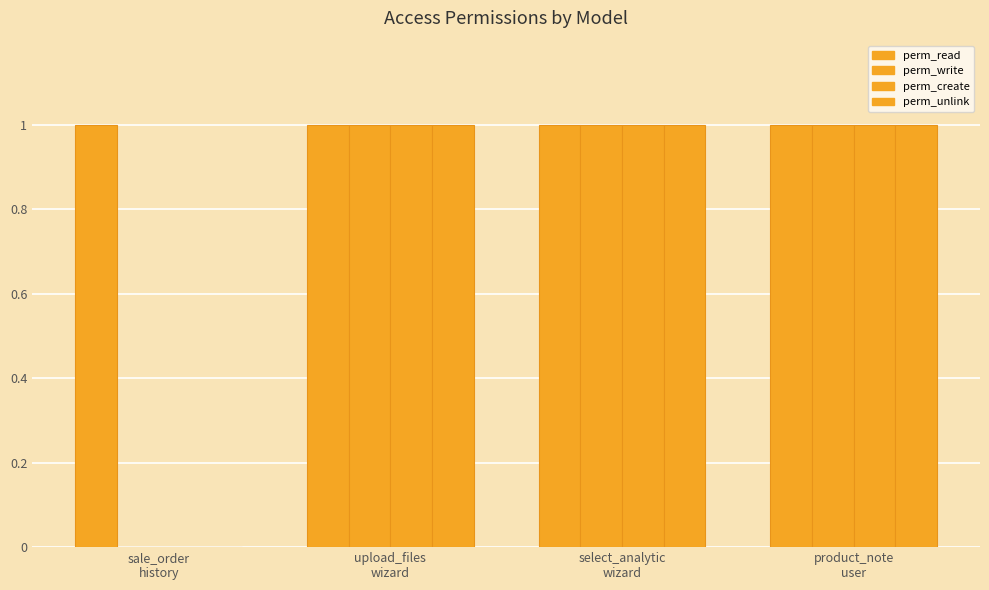

Are the bars grouped side by side (vs. stacked)?

Yes